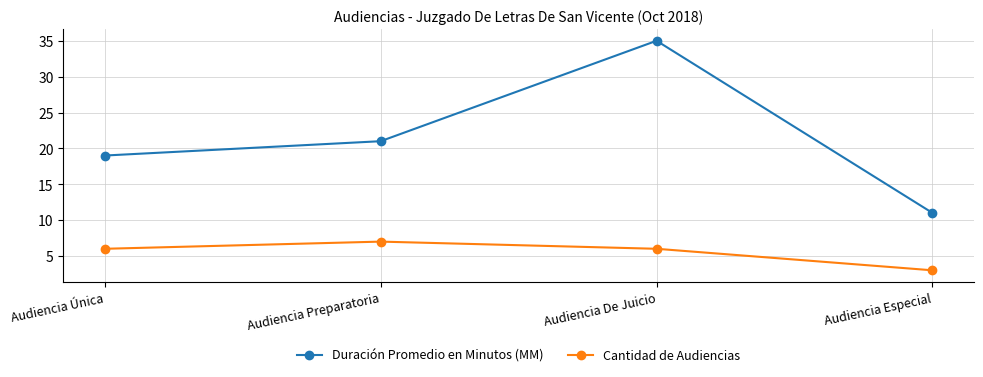

Rank the categories by Duración Promedio en Minutos (MM) value from lowest to highest.

Audiencia Especial, Audiencia Única, Audiencia Preparatoria, Audiencia De Juicio